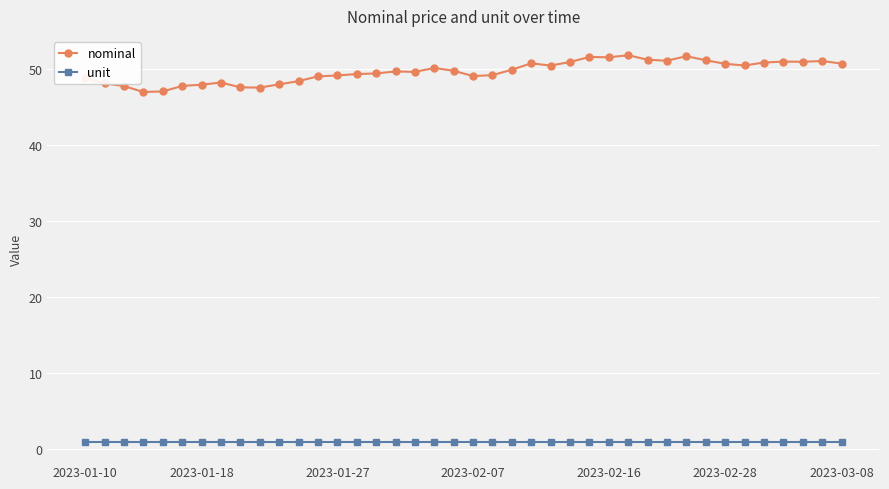

What is the lowest value of the nominal series?

46.9